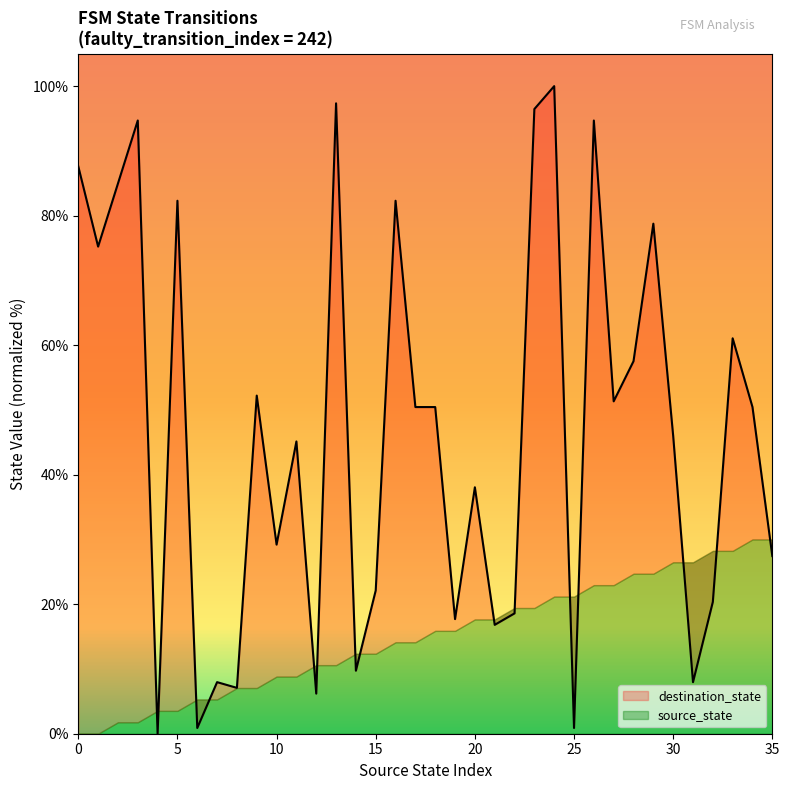

How many interior local valleys (lower than both neighbors) does the data have?

12